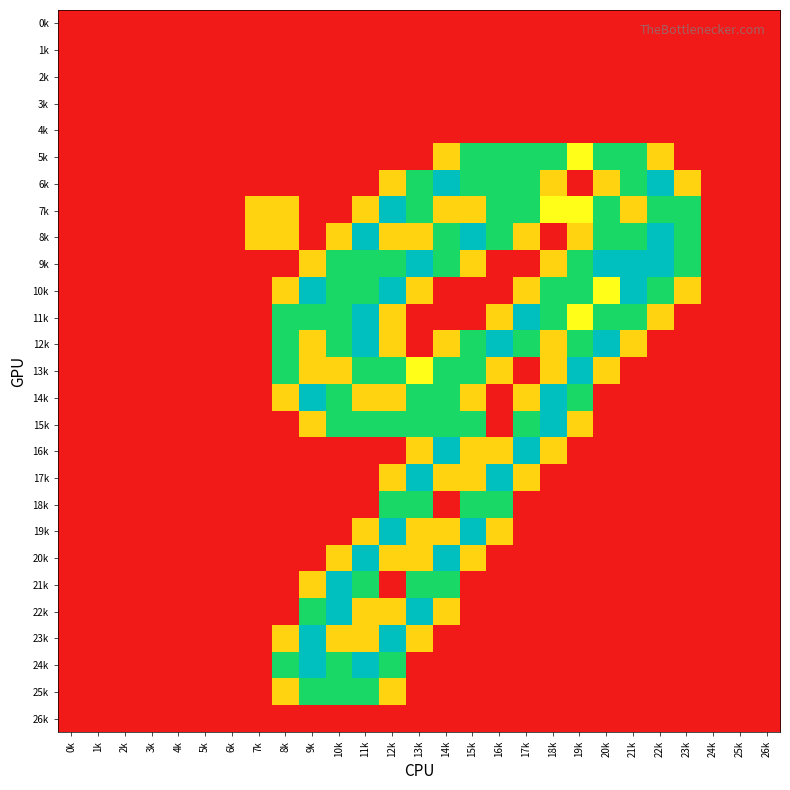

Reading left to right, extract all data points from this chart.

0k: 0k=0.0	1k=0.0	2k=0.0	3k=0.0	4k=0.0	5k=0.0	6k=0.0	7k=0.0	8k=0.0	9k=0.0	10k=0.0	11k=0.0	12k=0.0	13k=0.0	14k=0.0	15k=0.0	16k=0.0	17k=0.0	18k=0.0	19k=0.0	20k=0.0	21k=0.0	22k=0.0	23k=0.0	24k=0.0	25k=0.0	26k=0.0
1k: 0k=0.0	1k=0.0	2k=0.0	3k=0.0	4k=0.0	5k=0.0	6k=0.0	7k=0.0	8k=0.0	9k=0.0	10k=0.0	11k=0.0	12k=0.0	13k=0.0	14k=0.0	15k=0.0	16k=0.0	17k=0.0	18k=0.0	19k=0.0	20k=0.0	21k=0.0	22k=0.0	23k=0.0	24k=0.0	25k=0.0	26k=0.0
2k: 0k=0.0	1k=0.0	2k=0.0	3k=0.0	4k=0.0	5k=0.0	6k=0.0	7k=0.0	8k=0.0	9k=0.0	10k=0.0	11k=0.0	12k=0.0	13k=0.0	14k=0.0	15k=0.0	16k=0.0	17k=0.0	18k=0.0	19k=0.0	20k=0.0	21k=0.0	22k=0.0	23k=0.0	24k=0.0	25k=0.0	26k=0.0
3k: 0k=0.0	1k=0.0	2k=0.0	3k=0.0	4k=0.0	5k=0.0	6k=0.0	7k=0.0	8k=0.0	9k=0.0	10k=0.0	11k=0.0	12k=0.0	13k=0.0	14k=0.0	15k=0.0	16k=0.0	17k=0.0	18k=0.0	19k=0.0	20k=0.0	21k=0.0	22k=0.0	23k=0.0	24k=0.0	25k=0.0	26k=0.0
4k: 0k=0.0	1k=0.0	2k=0.0	3k=0.0	4k=0.0	5k=0.0	6k=0.0	7k=0.0	8k=0.0	9k=0.0	10k=0.0	11k=0.0	12k=0.0	13k=0.0	14k=0.0	15k=0.0	16k=0.0	17k=0.0	18k=0.0	19k=0.0	20k=0.0	21k=0.0	22k=0.0	23k=0.0	24k=0.0	25k=0.0	26k=0.0
5k: 0k=0.0	1k=0.0	2k=0.0	3k=0.0	4k=0.0	5k=0.0	6k=0.0	7k=0.0	8k=0.0	9k=0.0	10k=0.0	11k=0.0	12k=0.0	13k=0.0	14k=0.8	15k=1.5	16k=1.5	17k=1.5	18k=1.5	19k=1.0	20k=1.5	21k=1.5	22k=0.8	23k=0.0	24k=0.0	25k=0.0	26k=0.0
6k: 0k=0.0	1k=0.0	2k=0.0	3k=0.0	4k=0.0	5k=0.0	6k=0.0	7k=0.0	8k=0.0	9k=0.0	10k=0.0	11k=0.0	12k=0.8	13k=1.5	14k=2.0	15k=1.5	16k=1.5	17k=1.5	18k=0.8	19k=0.0	20k=0.8	21k=1.5	22k=2.0	23k=0.8	24k=0.0	25k=0.0	26k=0.0
7k: 0k=0.0	1k=0.0	2k=0.0	3k=0.0	4k=0.0	5k=0.0	6k=0.0	7k=0.8	8k=0.8	9k=0.0	10k=0.0	11k=0.8	12k=2.0	13k=1.5	14k=0.8	15k=0.8	16k=1.5	17k=1.5	18k=1.0	19k=1.0	20k=1.5	21k=0.8	22k=1.5	23k=1.5	24k=0.0	25k=0.0	26k=0.0
8k: 0k=0.0	1k=0.0	2k=0.0	3k=0.0	4k=0.0	5k=0.0	6k=0.0	7k=0.8	8k=0.8	9k=0.0	10k=0.8	11k=2.0	12k=0.8	13k=0.8	14k=1.5	15k=2.0	16k=1.5	17k=0.8	18k=0.0	19k=0.8	20k=1.5	21k=1.5	22k=2.0	23k=1.5	24k=0.0	25k=0.0	26k=0.0
9k: 0k=0.0	1k=0.0	2k=0.0	3k=0.0	4k=0.0	5k=0.0	6k=0.0	7k=0.0	8k=0.0	9k=0.8	10k=1.5	11k=1.5	12k=1.5	13k=2.0	14k=1.5	15k=0.8	16k=0.0	17k=0.0	18k=0.8	19k=1.5	20k=2.0	21k=2.0	22k=2.0	23k=1.5	24k=0.0	25k=0.0	26k=0.0
10k: 0k=0.0	1k=0.0	2k=0.0	3k=0.0	4k=0.0	5k=0.0	6k=0.0	7k=0.0	8k=0.8	9k=2.0	10k=1.5	11k=1.5	12k=2.0	13k=0.8	14k=0.0	15k=0.0	16k=0.0	17k=0.8	18k=1.5	19k=1.5	20k=1.0	21k=2.0	22k=1.5	23k=0.8	24k=0.0	25k=0.0	26k=0.0
11k: 0k=0.0	1k=0.0	2k=0.0	3k=0.0	4k=0.0	5k=0.0	6k=0.0	7k=0.0	8k=1.5	9k=1.5	10k=1.5	11k=2.0	12k=0.8	13k=0.0	14k=0.0	15k=0.0	16k=0.8	17k=2.0	18k=1.5	19k=1.0	20k=1.5	21k=1.5	22k=0.8	23k=0.0	24k=0.0	25k=0.0	26k=0.0
12k: 0k=0.0	1k=0.0	2k=0.0	3k=0.0	4k=0.0	5k=0.0	6k=0.0	7k=0.0	8k=1.5	9k=0.8	10k=1.5	11k=2.0	12k=0.8	13k=0.0	14k=0.8	15k=1.5	16k=2.0	17k=1.5	18k=0.8	19k=1.5	20k=2.0	21k=0.8	22k=0.0	23k=0.0	24k=0.0	25k=0.0	26k=0.0
13k: 0k=0.0	1k=0.0	2k=0.0	3k=0.0	4k=0.0	5k=0.0	6k=0.0	7k=0.0	8k=1.5	9k=0.8	10k=0.8	11k=1.5	12k=1.5	13k=1.0	14k=1.5	15k=1.5	16k=0.8	17k=0.0	18k=0.8	19k=2.0	20k=0.8	21k=0.0	22k=0.0	23k=0.0	24k=0.0	25k=0.0	26k=0.0
14k: 0k=0.0	1k=0.0	2k=0.0	3k=0.0	4k=0.0	5k=0.0	6k=0.0	7k=0.0	8k=0.8	9k=2.0	10k=1.5	11k=0.8	12k=0.8	13k=1.5	14k=1.5	15k=0.8	16k=0.0	17k=0.8	18k=2.0	19k=1.5	20k=0.0	21k=0.0	22k=0.0	23k=0.0	24k=0.0	25k=0.0	26k=0.0
15k: 0k=0.0	1k=0.0	2k=0.0	3k=0.0	4k=0.0	5k=0.0	6k=0.0	7k=0.0	8k=0.0	9k=0.8	10k=1.5	11k=1.5	12k=1.5	13k=1.5	14k=1.5	15k=1.5	16k=0.0	17k=1.5	18k=2.0	19k=0.8	20k=0.0	21k=0.0	22k=0.0	23k=0.0	24k=0.0	25k=0.0	26k=0.0
16k: 0k=0.0	1k=0.0	2k=0.0	3k=0.0	4k=0.0	5k=0.0	6k=0.0	7k=0.0	8k=0.0	9k=0.0	10k=0.0	11k=0.0	12k=0.0	13k=0.8	14k=2.0	15k=0.8	16k=0.8	17k=2.0	18k=0.8	19k=0.0	20k=0.0	21k=0.0	22k=0.0	23k=0.0	24k=0.0	25k=0.0	26k=0.0
17k: 0k=0.0	1k=0.0	2k=0.0	3k=0.0	4k=0.0	5k=0.0	6k=0.0	7k=0.0	8k=0.0	9k=0.0	10k=0.0	11k=0.0	12k=0.8	13k=2.0	14k=0.8	15k=0.8	16k=2.0	17k=0.8	18k=0.0	19k=0.0	20k=0.0	21k=0.0	22k=0.0	23k=0.0	24k=0.0	25k=0.0	26k=0.0
18k: 0k=0.0	1k=0.0	2k=0.0	3k=0.0	4k=0.0	5k=0.0	6k=0.0	7k=0.0	8k=0.0	9k=0.0	10k=0.0	11k=0.0	12k=1.5	13k=1.5	14k=0.0	15k=1.5	16k=1.5	17k=0.0	18k=0.0	19k=0.0	20k=0.0	21k=0.0	22k=0.0	23k=0.0	24k=0.0	25k=0.0	26k=0.0
19k: 0k=0.0	1k=0.0	2k=0.0	3k=0.0	4k=0.0	5k=0.0	6k=0.0	7k=0.0	8k=0.0	9k=0.0	10k=0.0	11k=0.8	12k=2.0	13k=0.8	14k=0.8	15k=2.0	16k=0.8	17k=0.0	18k=0.0	19k=0.0	20k=0.0	21k=0.0	22k=0.0	23k=0.0	24k=0.0	25k=0.0	26k=0.0
20k: 0k=0.0	1k=0.0	2k=0.0	3k=0.0	4k=0.0	5k=0.0	6k=0.0	7k=0.0	8k=0.0	9k=0.0	10k=0.8	11k=2.0	12k=0.8	13k=0.8	14k=2.0	15k=0.8	16k=0.0	17k=0.0	18k=0.0	19k=0.0	20k=0.0	21k=0.0	22k=0.0	23k=0.0	24k=0.0	25k=0.0	26k=0.0
21k: 0k=0.0	1k=0.0	2k=0.0	3k=0.0	4k=0.0	5k=0.0	6k=0.0	7k=0.0	8k=0.0	9k=0.8	10k=2.0	11k=1.5	12k=0.0	13k=1.5	14k=1.5	15k=0.0	16k=0.0	17k=0.0	18k=0.0	19k=0.0	20k=0.0	21k=0.0	22k=0.0	23k=0.0	24k=0.0	25k=0.0	26k=0.0
22k: 0k=0.0	1k=0.0	2k=0.0	3k=0.0	4k=0.0	5k=0.0	6k=0.0	7k=0.0	8k=0.0	9k=1.5	10k=2.0	11k=0.8	12k=0.8	13k=2.0	14k=0.8	15k=0.0	16k=0.0	17k=0.0	18k=0.0	19k=0.0	20k=0.0	21k=0.0	22k=0.0	23k=0.0	24k=0.0	25k=0.0	26k=0.0
23k: 0k=0.0	1k=0.0	2k=0.0	3k=0.0	4k=0.0	5k=0.0	6k=0.0	7k=0.0	8k=0.8	9k=2.0	10k=0.8	11k=0.8	12k=2.0	13k=0.8	14k=0.0	15k=0.0	16k=0.0	17k=0.0	18k=0.0	19k=0.0	20k=0.0	21k=0.0	22k=0.0	23k=0.0	24k=0.0	25k=0.0	26k=0.0
24k: 0k=0.0	1k=0.0	2k=0.0	3k=0.0	4k=0.0	5k=0.0	6k=0.0	7k=0.0	8k=1.5	9k=2.0	10k=1.5	11k=2.0	12k=1.5	13k=0.0	14k=0.0	15k=0.0	16k=0.0	17k=0.0	18k=0.0	19k=0.0	20k=0.0	21k=0.0	22k=0.0	23k=0.0	24k=0.0	25k=0.0	26k=0.0
25k: 0k=0.0	1k=0.0	2k=0.0	3k=0.0	4k=0.0	5k=0.0	6k=0.0	7k=0.0	8k=0.8	9k=1.5	10k=1.5	11k=1.5	12k=0.8	13k=0.0	14k=0.0	15k=0.0	16k=0.0	17k=0.0	18k=0.0	19k=0.0	20k=0.0	21k=0.0	22k=0.0	23k=0.0	24k=0.0	25k=0.0	26k=0.0
26k: 0k=0.0	1k=0.0	2k=0.0	3k=0.0	4k=0.0	5k=0.0	6k=0.0	7k=0.0	8k=0.0	9k=0.0	10k=0.0	11k=0.0	12k=0.0	13k=0.0	14k=0.0	15k=0.0	16k=0.0	17k=0.0	18k=0.0	19k=0.0	20k=0.0	21k=0.0	22k=0.0	23k=0.0	24k=0.0	25k=0.0	26k=0.0